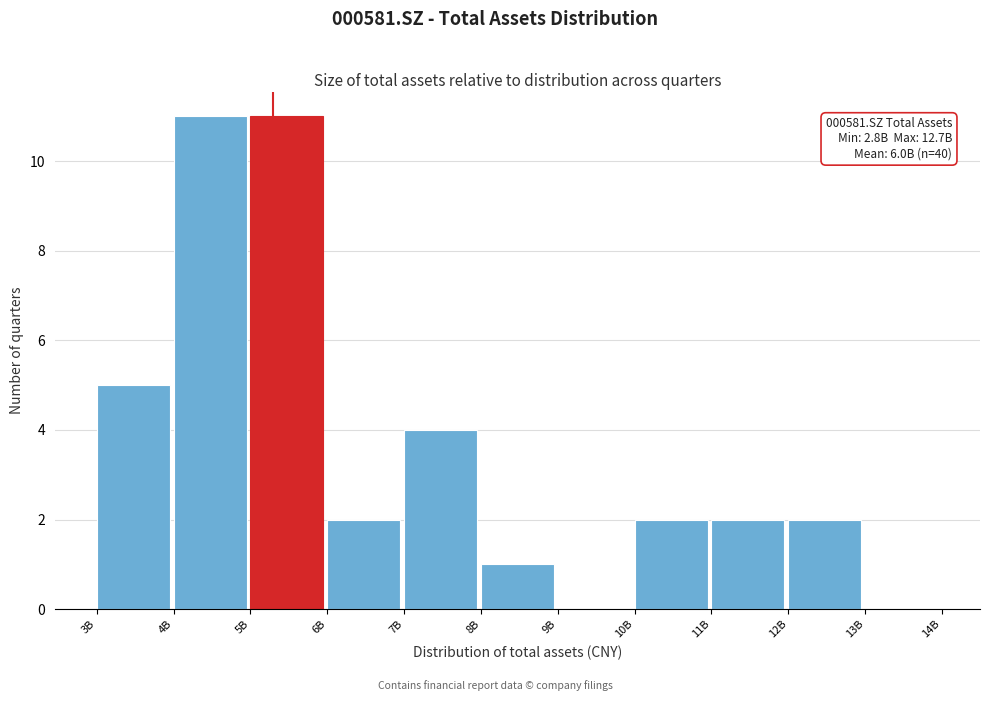

Reading left to right, transcribe all the data shown in this chart.

3B=5	4B=11	5B=11	6B=2	7B=4	8B=1	9B=0	10B=2	11B=2	12B=2	13B=0